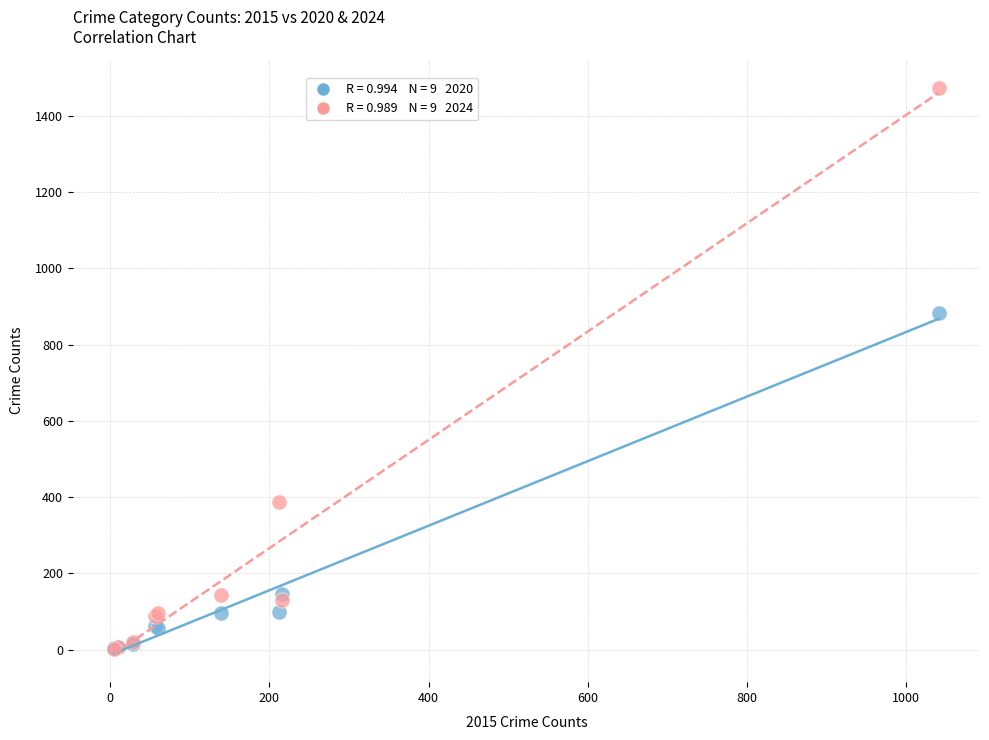

Across all series, what Y value is closest to 738?

884